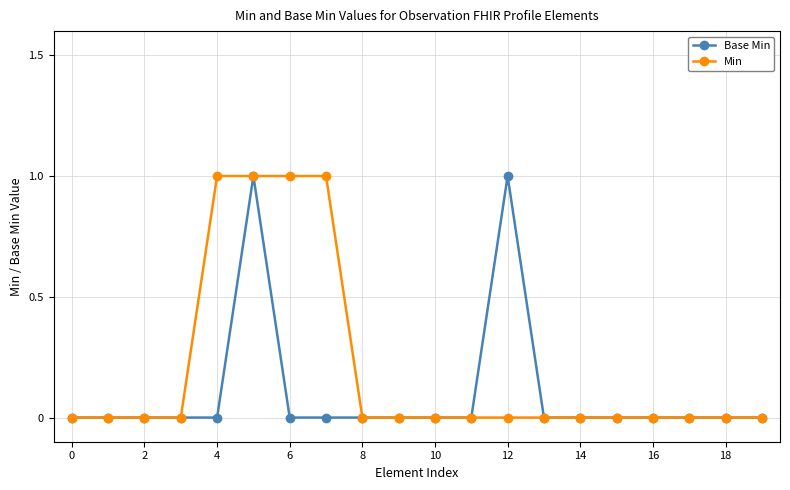

List the series in order of their overall mean, lowest first.

Base Min, Min